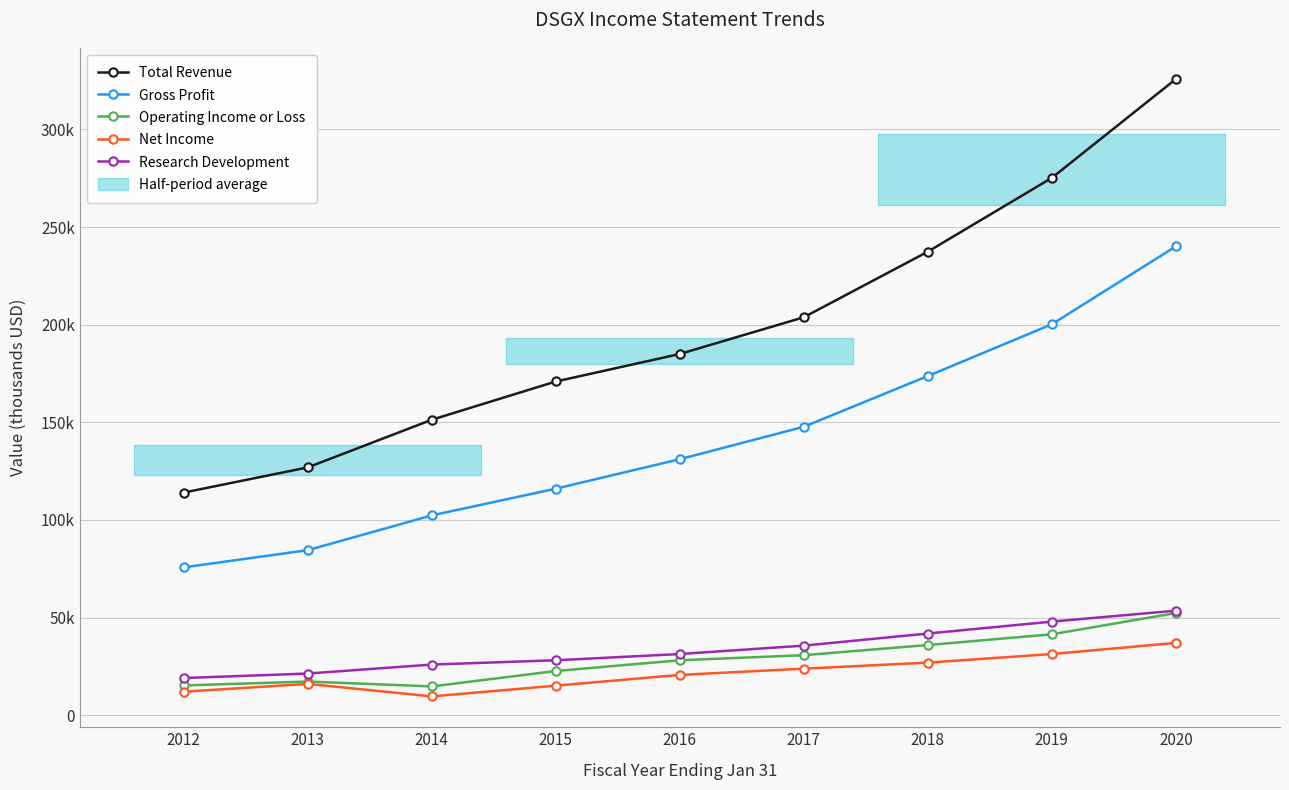

True or false: Operating Income or Loss and Research Development cross at least once.

False